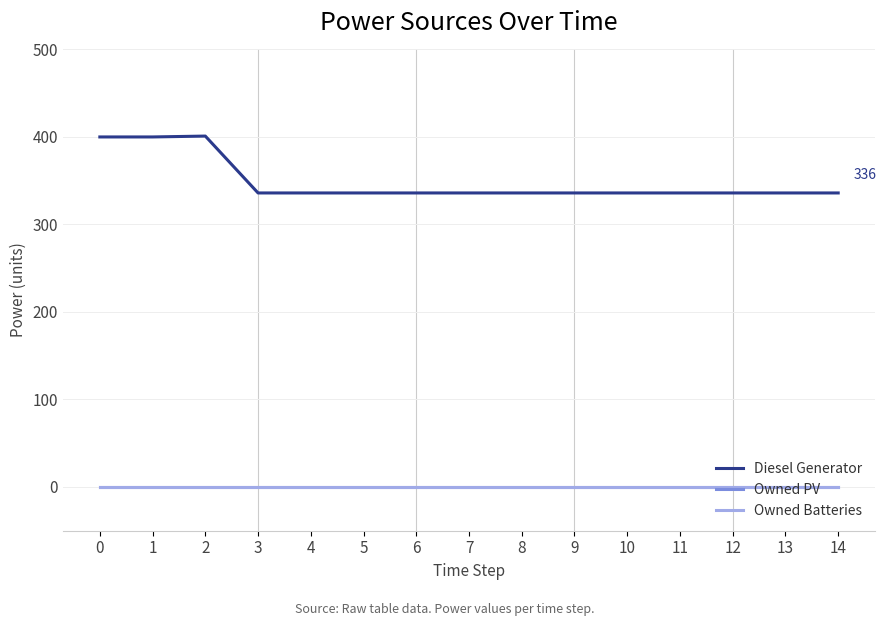

What is the total value across all series at 1?

400